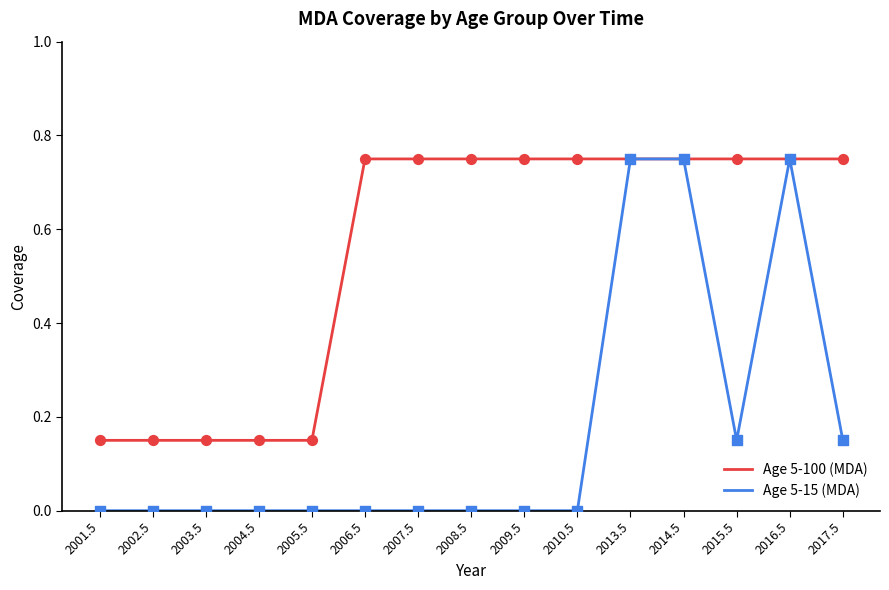

Between 2007.5 and 2014.5, which series saw the biggest shift?

Age 5-15 (MDA)